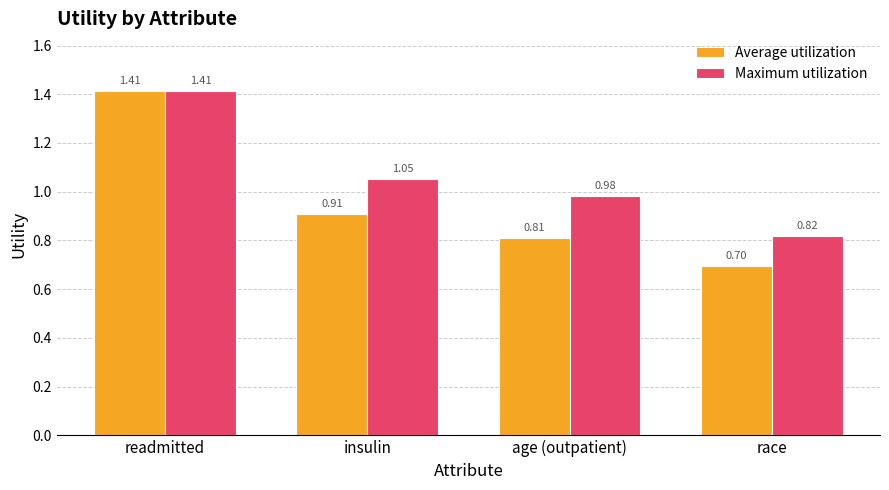

Which series has the largest total across all categories?

Maximum utilization